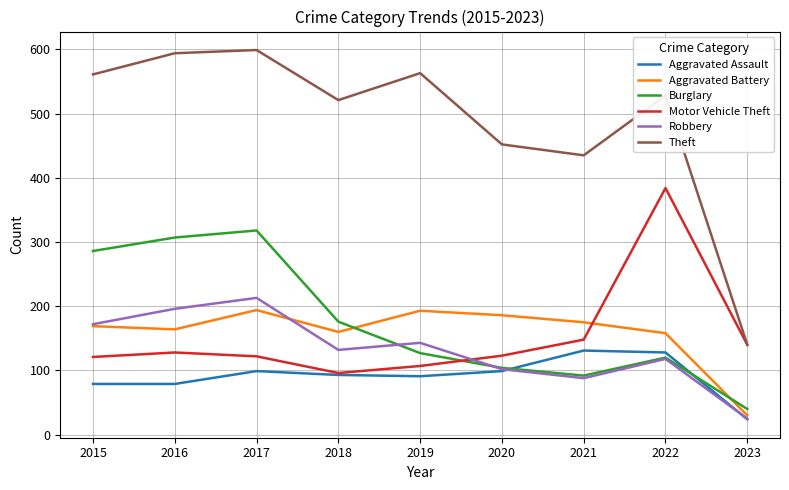

The Aggravated Assault series shows 99 at 2017. True or false?

True